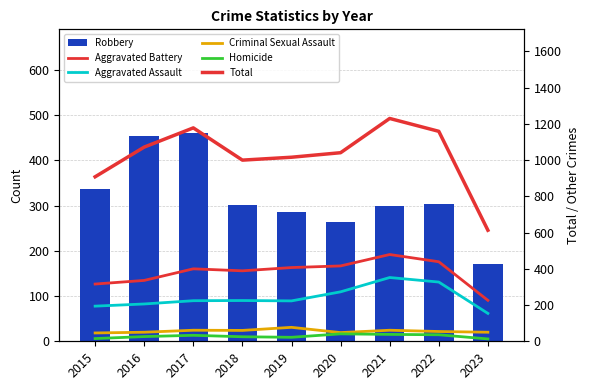

Reading left to right, what are all the values shown in this chart?

Robbery: 337	454	460	301	287	263	300	303	170
Aggravated Battery: 316	336	400	389	407	416	479	439	226
Aggravated Assault: 194	206	224	225	223	273	352	327	154
Criminal Sexual Assault: 46	50	61	60	77	48	61	54	50
Homicide: 15	26	33	25	22	41	38	36	13
Total: 908	1072	1178	1000	1016	1041	1230	1159	613